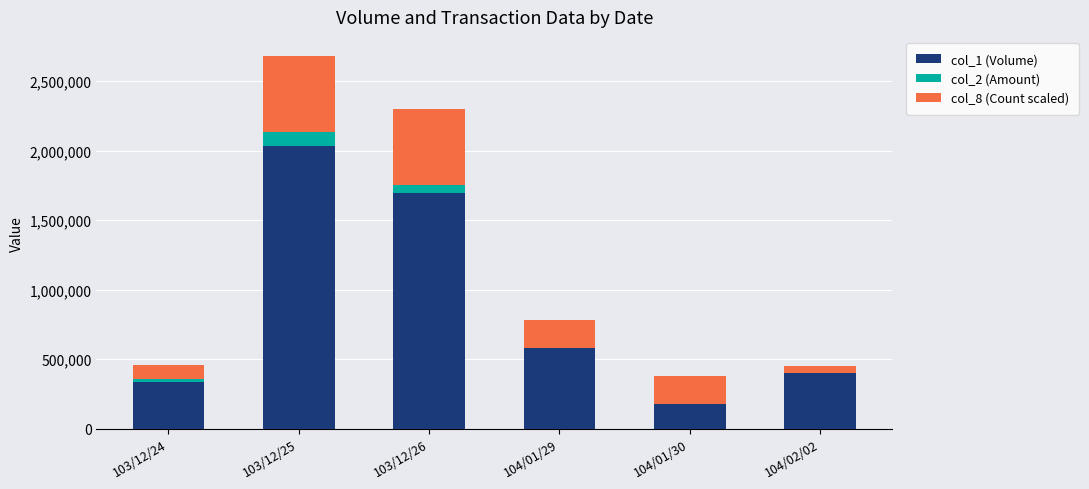

At which label does col_1 (Volume) reach its peak?

103/12/25